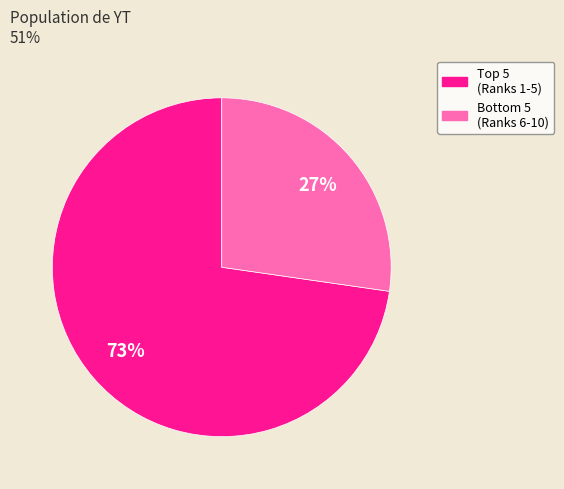

Is there a majority slice in this chart?

Yes